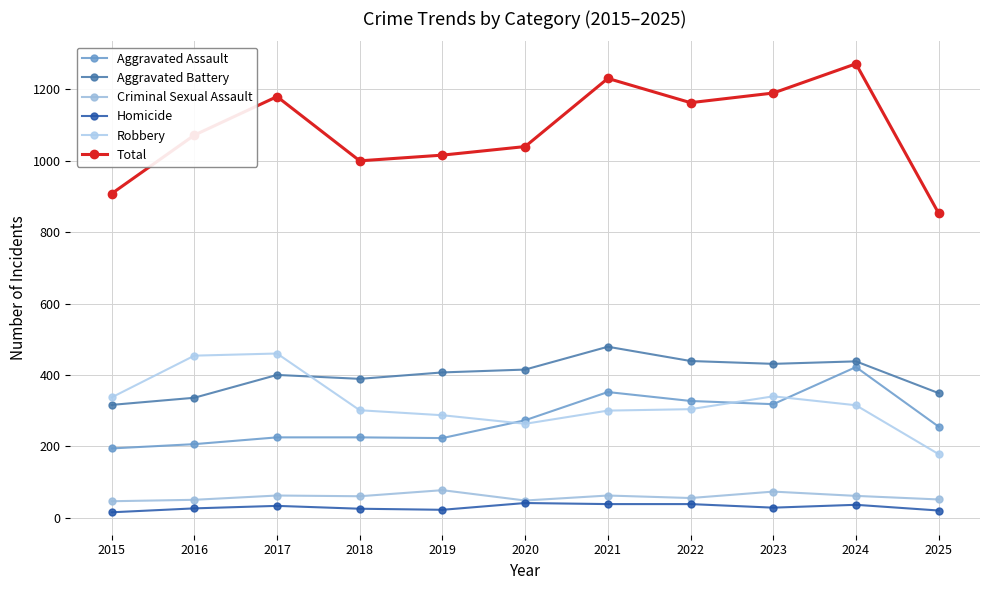

Is this an area chart (filled region under the line)?

No